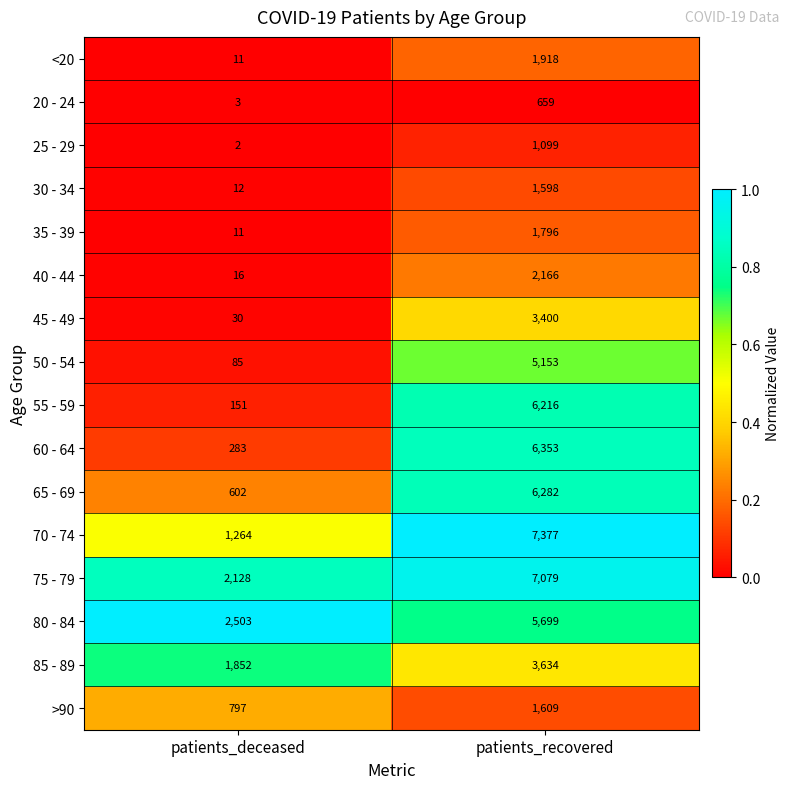

True or false: 35 - 39 has a value of 1796 at patients_recovered.

True